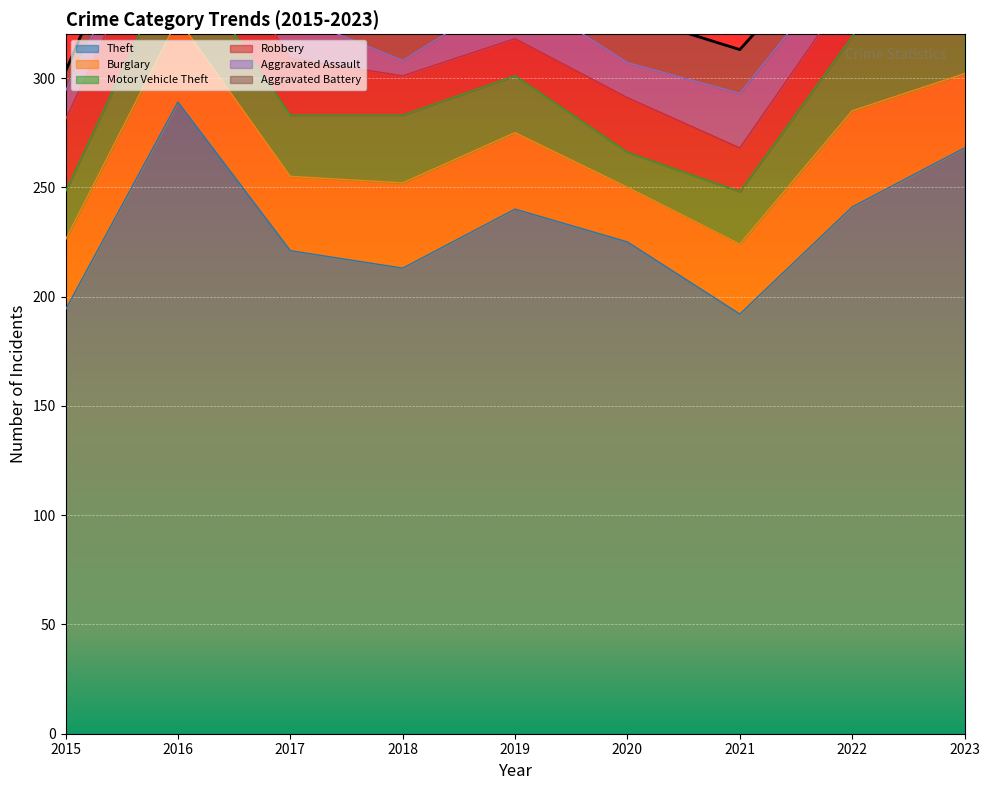

Reading left to right, transcribe all the data shown in this chart.

Theft: 194	289	221	213	240	225	192	241	268
Burglary: 32	38	34	39	35	25	32	44	34
Motor Vehicle Theft: 22	31	28	31	26	16	24	34	95
Robbery: 33	33	26	18	17	25	20	23	23
Aggravated Assault: 13	10	20	7	22	16	25	15	25
Aggravated Battery: 9	22	25	14	21	22	20	13	17